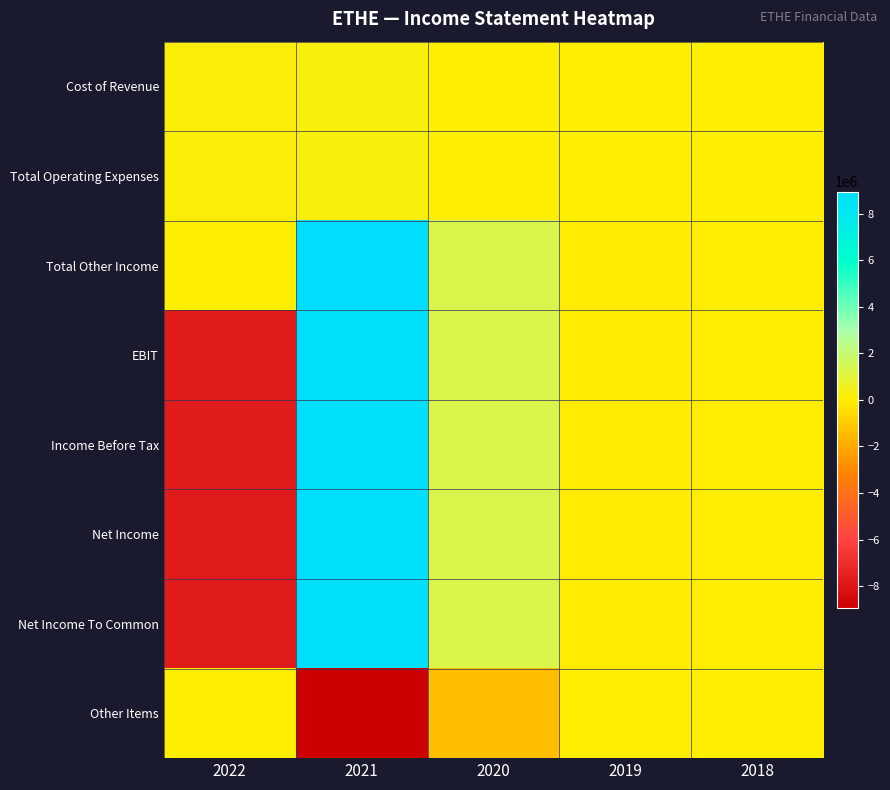

How many series are shown in this chart?

8